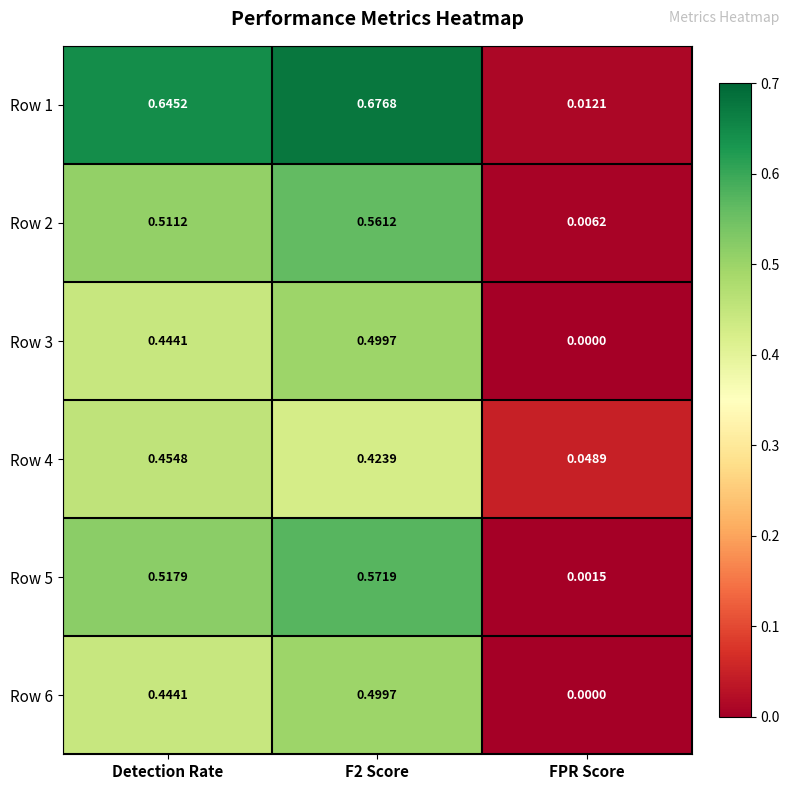

At which label does Row 1 reach its minimum?

FPR Score